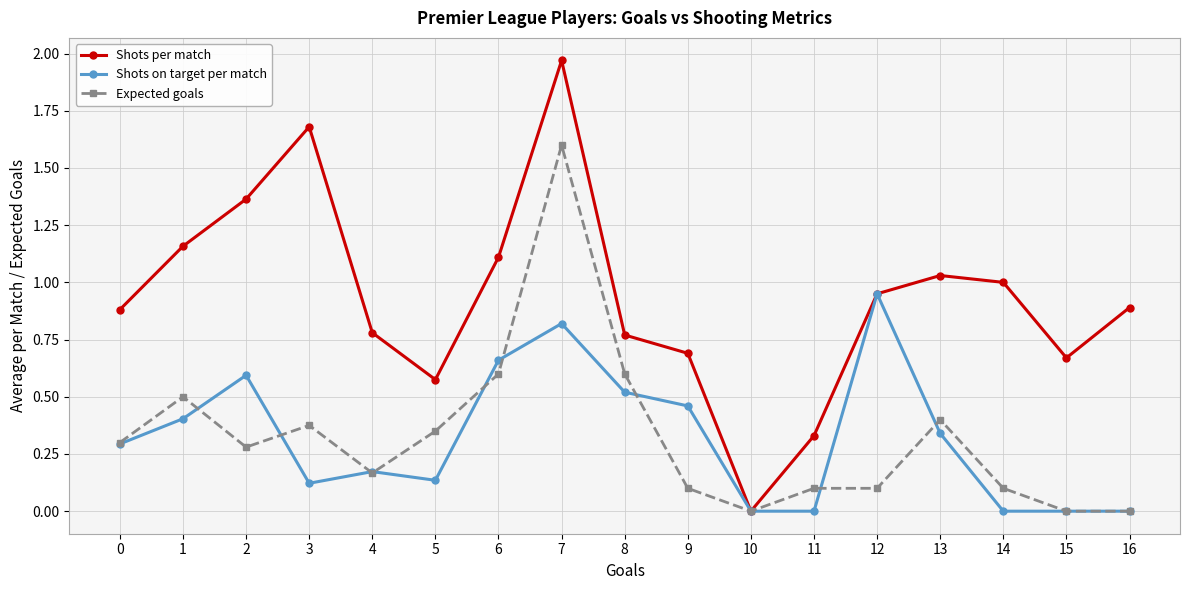

What is the total value across all series at 3?

2.2